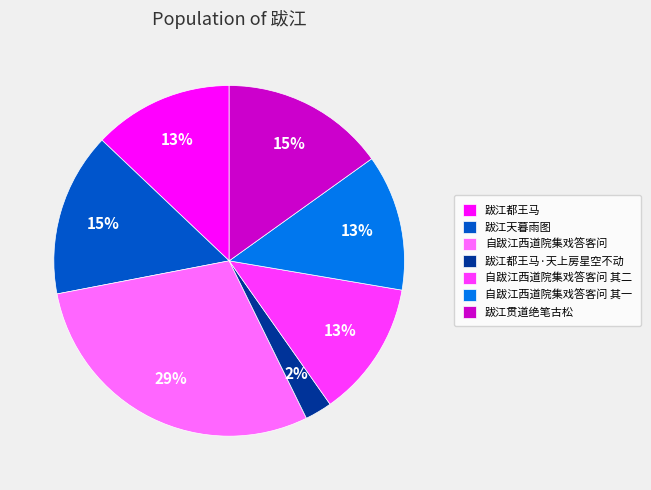

Does any single category account for the majority?

No